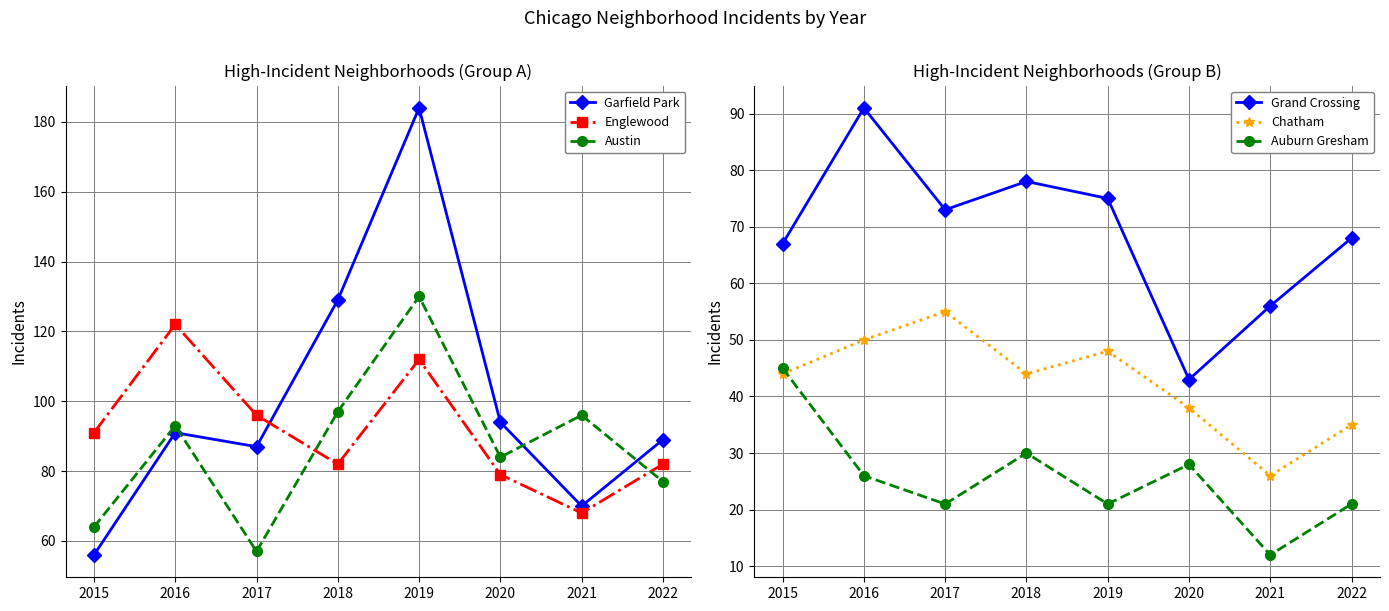

The Austin series shows 97 at 2018. True or false?

True